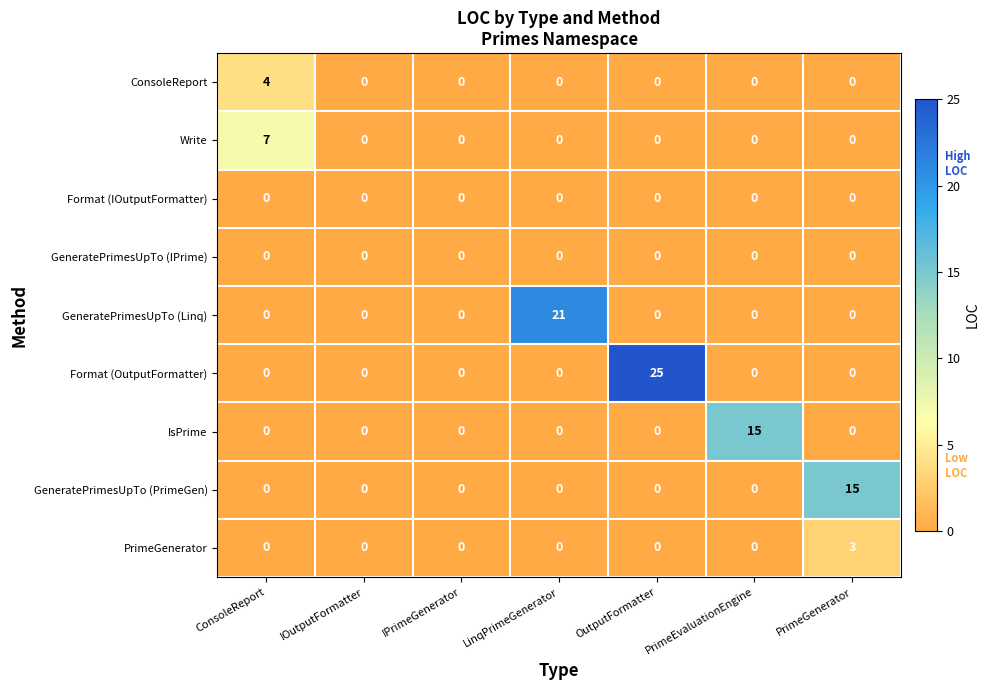

The ConsoleReport series shows -2 at PrimeGenerator. True or false?

False